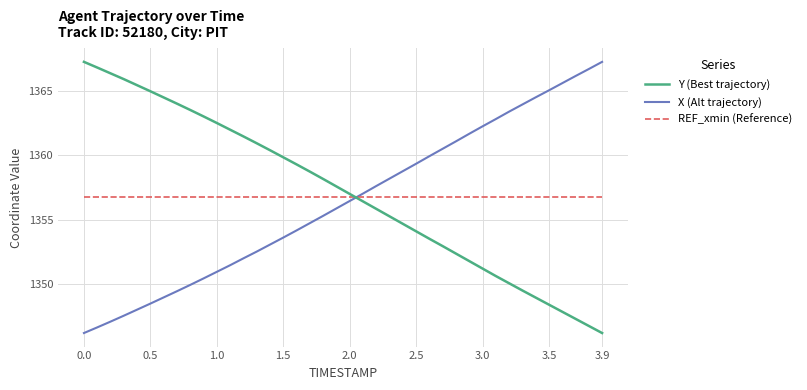

What is the smallest value displayed?

1346.2